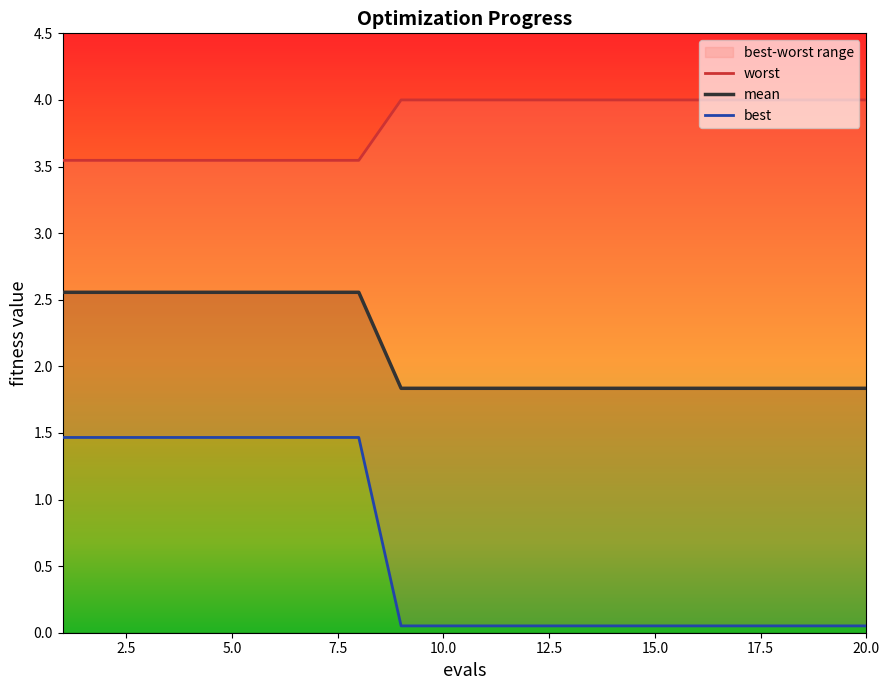

True or false: mean and worst cross at least once.

False